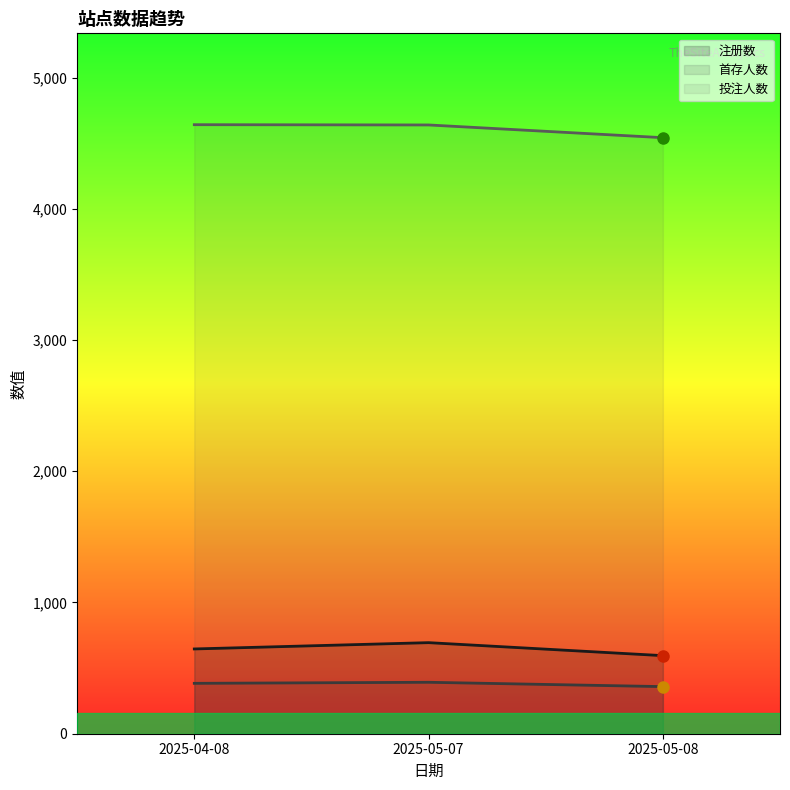

List the series in order of their peak value, highest first.

投注人数, 注册数, 首存人数